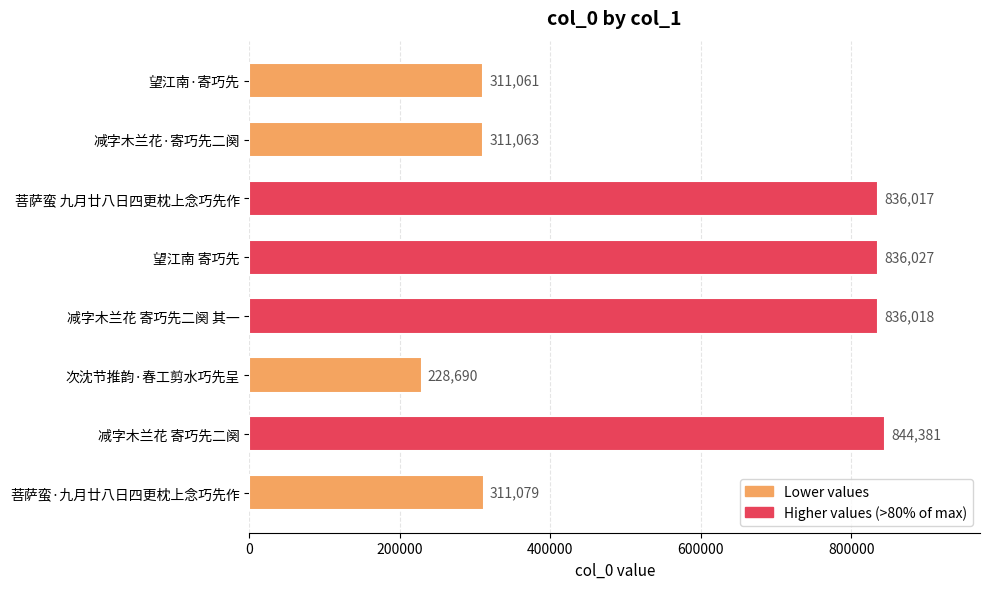

The value at 减字木兰花 寄巧先二阕 其一 is 836018. True or false?

True